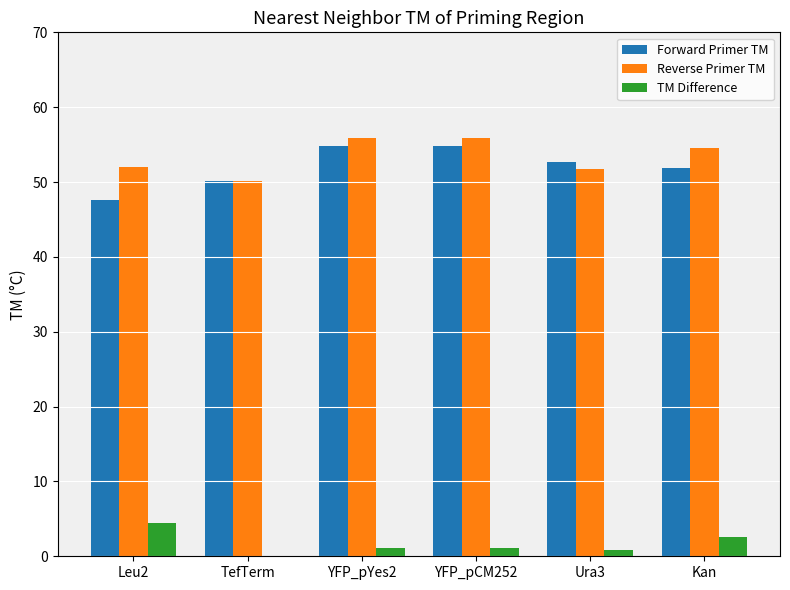

What value does the Reverse Primer TM series have at Kan?

54.5